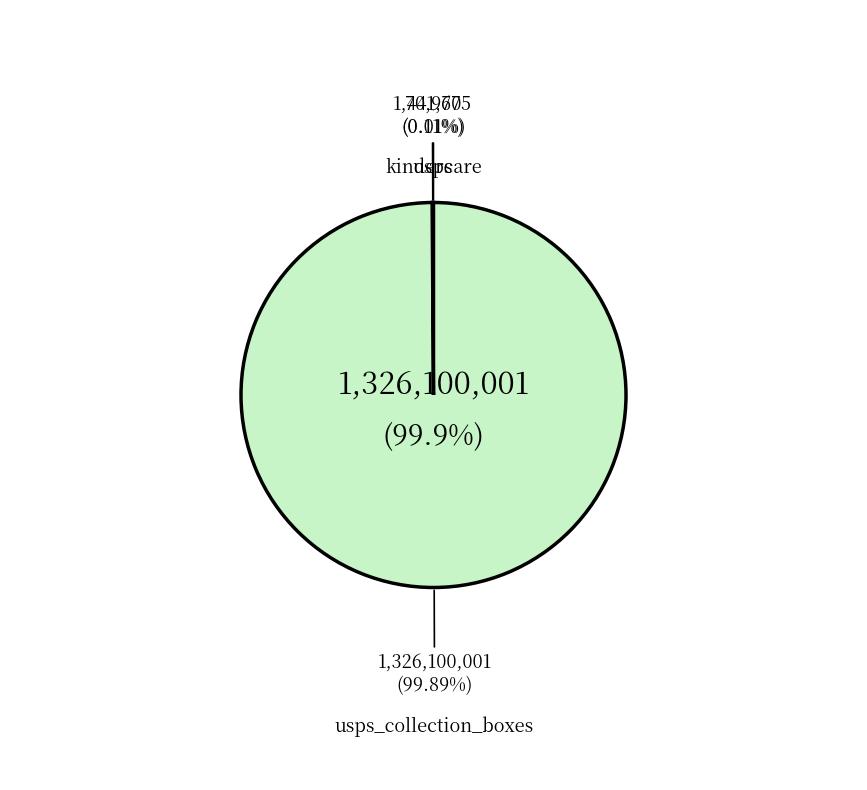

Count the number of slices in the pie.

3